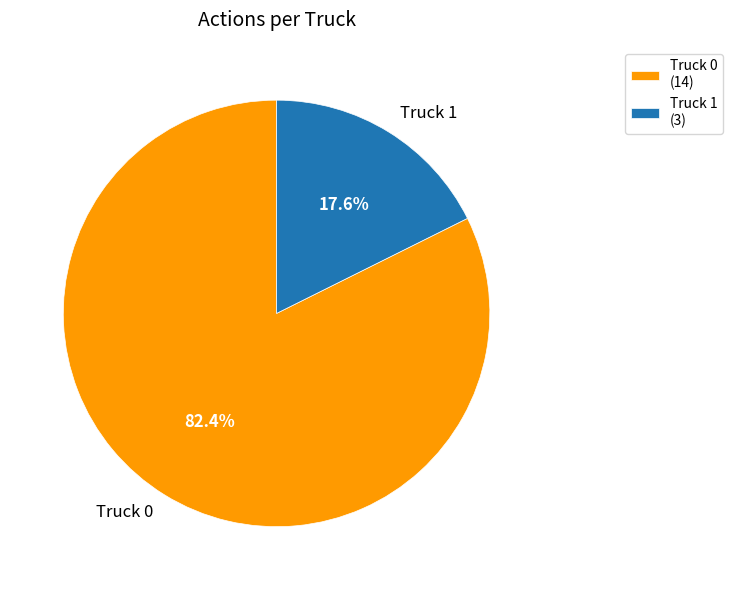

Approximately how many times larger is the value at Truck 0 compared to Truck 1?

4.7